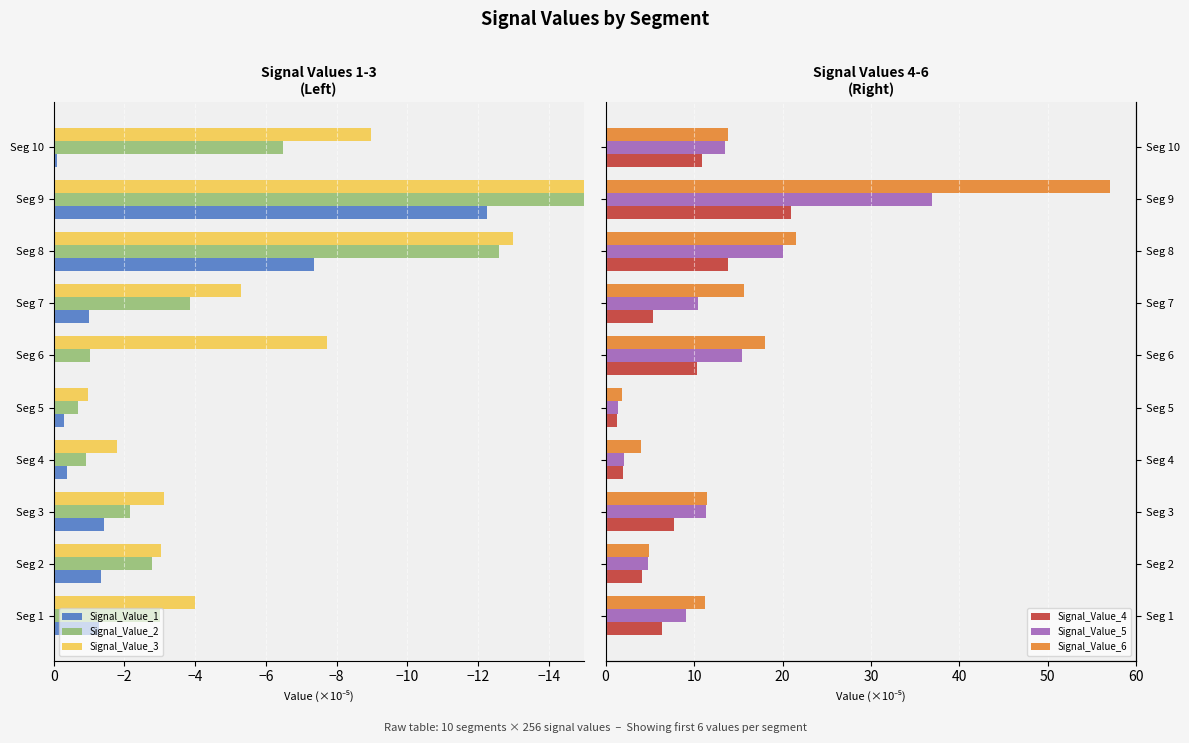

Reading left to right, list all the values displayed in this chart.

Signal_Value_1: -1.3	-1.3	-1.4	-0.4	-0.3	-0.0	-1.0	-7.4	-12.2	-0.1
Signal_Value_2: -3.0	-2.8	-2.2	-0.9	-0.7	-1.0	-3.8	-12.6	-15.7	-6.5
Signal_Value_3: -4.0	-3.0	-3.1	-1.8	-1.0	-7.7	-5.3	-13.0	-16.5	-9.0
Signal_Value_4: 6.4	4.1	7.8	2.0	1.3	10.3	5.3	13.8	21.0	10.9
Signal_Value_5: 9.1	4.8	11.4	2.1	1.5	15.4	10.4	20.0	36.9	13.5
Signal_Value_6: 11.2	4.9	11.5	4.0	1.9	18.0	15.6	21.6	57.0	13.8